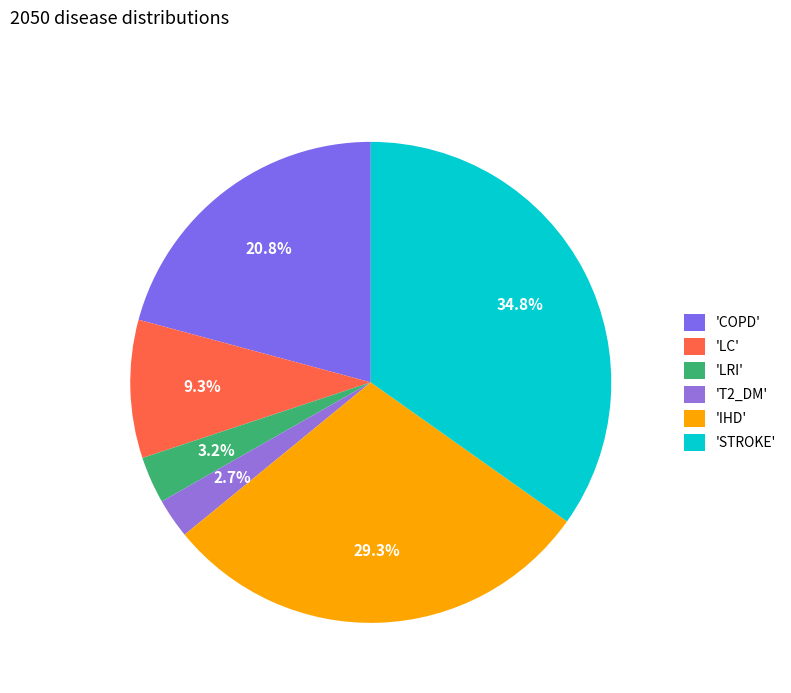

Rank the categories by value from lowest to highest.

T2_DM, LRI, LC, COPD, IHD, STROKE